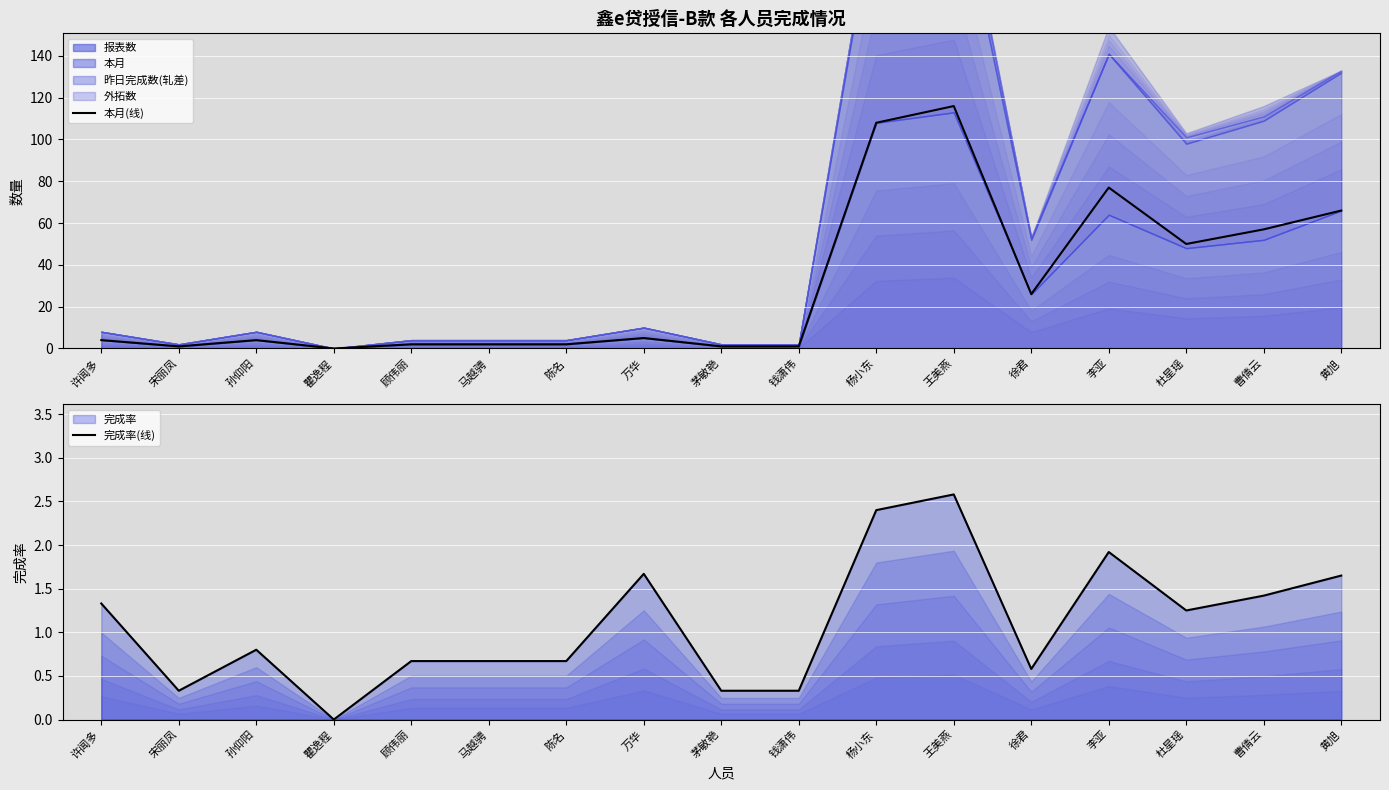

Reading left to right, list all the values displayed in this chart.

本月(线): 许闻多=4.0	宋丽凤=1.0	孙仰阳=4.0	瞿逸程=0.0	顾伟丽=2.0	马越骋=2.0	陈名=2.0	万华=5.0	茅敏艳=1.0	钱潇伟=1.0	杨小东=108.0	王美燕=116.0	徐君=26.0	李亚=77.0	杜星瑶=50.0	曹倩云=57.0	黄旭=66.0
完成率(线): 许闻多=1.3	宋丽凤=0.3	孙仰阳=0.8	瞿逸程=0.0	顾伟丽=0.7	马越骋=0.7	陈名=0.7	万华=1.7	茅敏艳=0.3	钱潇伟=0.3	杨小东=2.4	王美燕=2.6	徐君=0.6	李亚=1.9	杜星瑶=1.2	曹倩云=1.4	黄旭=1.6